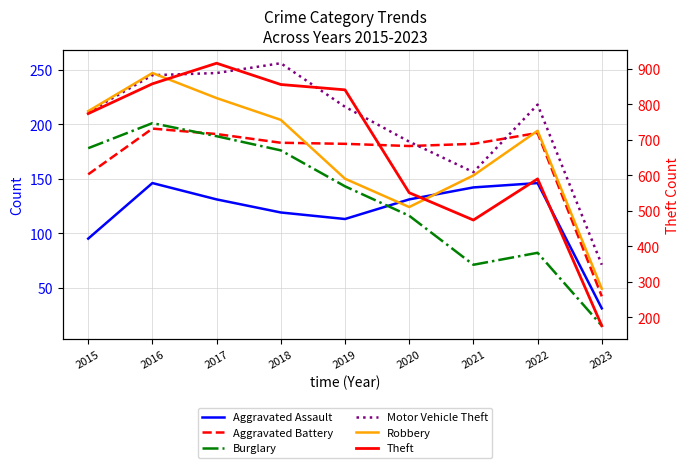

At which label is Aggravated Battery closest to 119?

2015